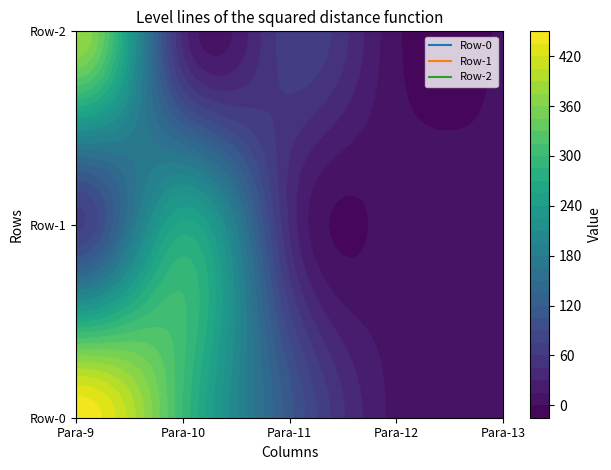

How many data points in Row-2 are less than 39?

2